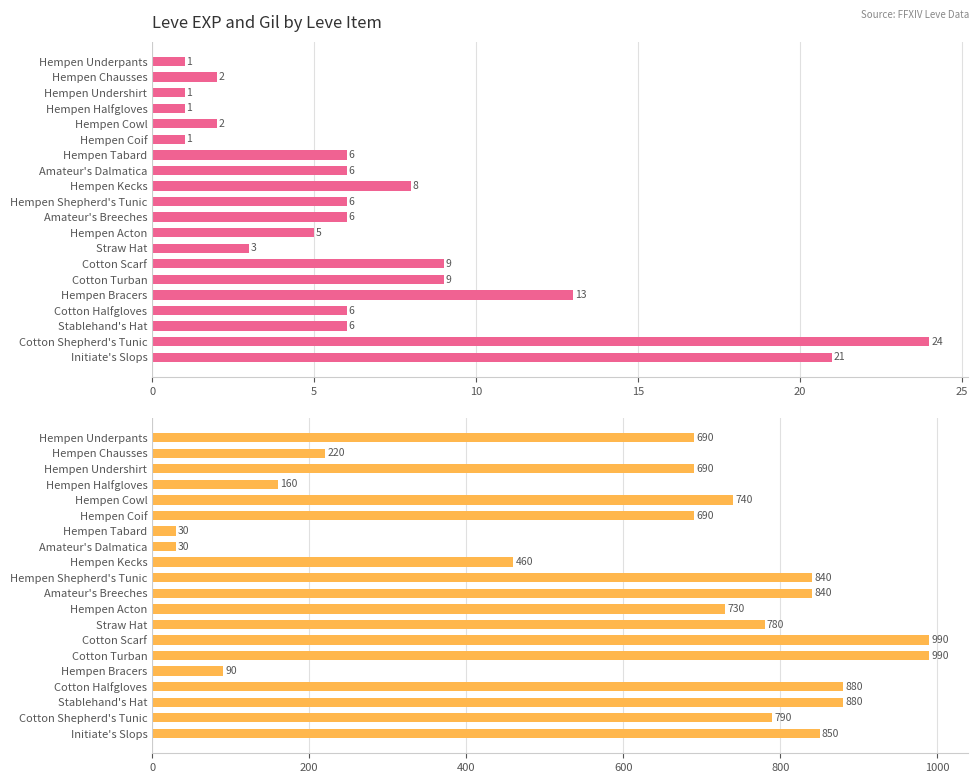

What is the maximum value for Leve Gil?

990